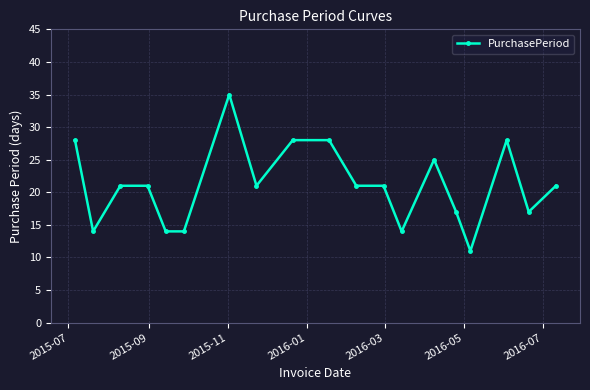

Reading right to left, extract all data points from this chart.

21	17	28	11	17	25	14	21	21	28	28	21	35	14	14	21	21	14	28